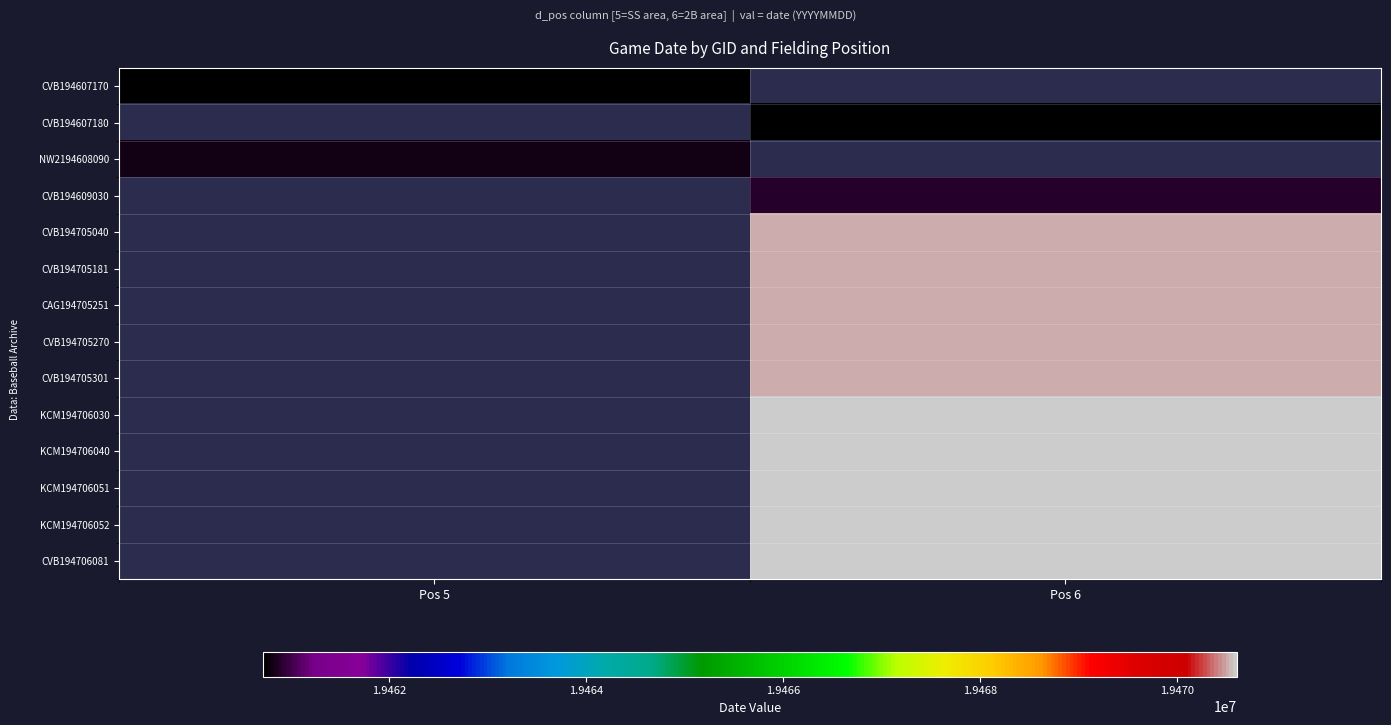

Count the number of data series in this chart.

14